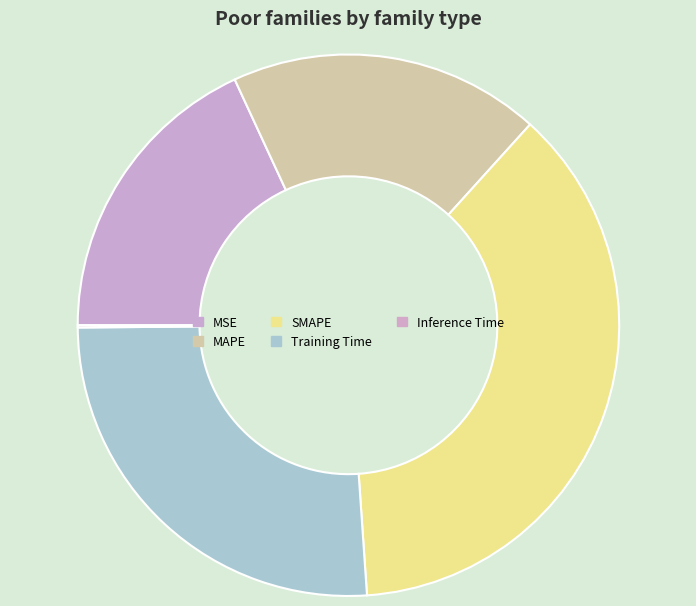

Approximately how many times larger is the value at MAPE compared to Training Time?

0.7